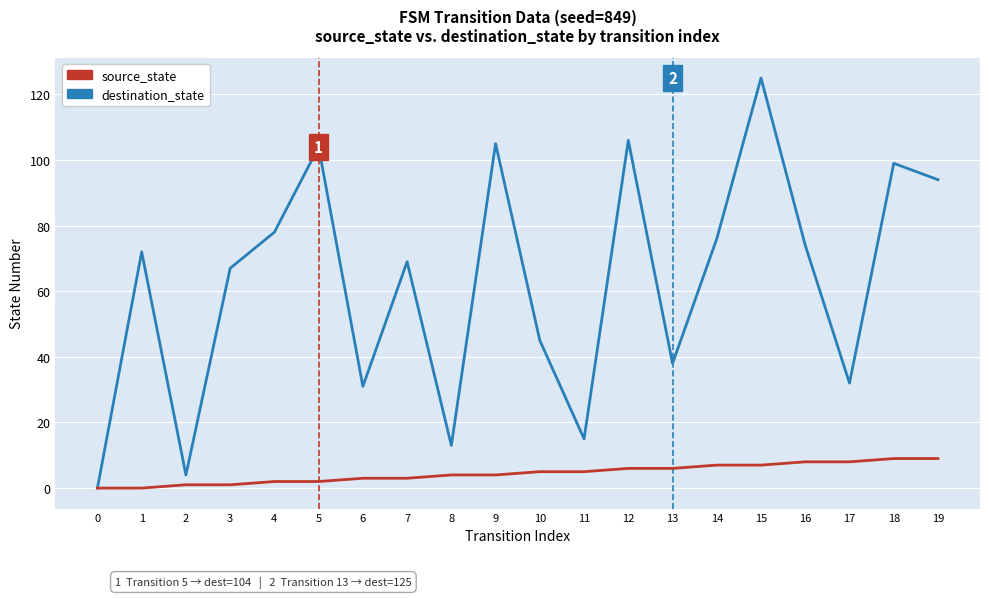

What is the sum of the destination_state values at 7 and 17?

101